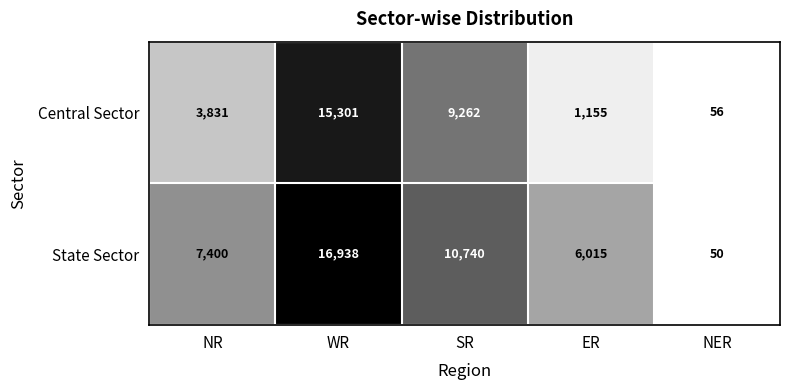

At which category is the sum across all series the highest?

WR